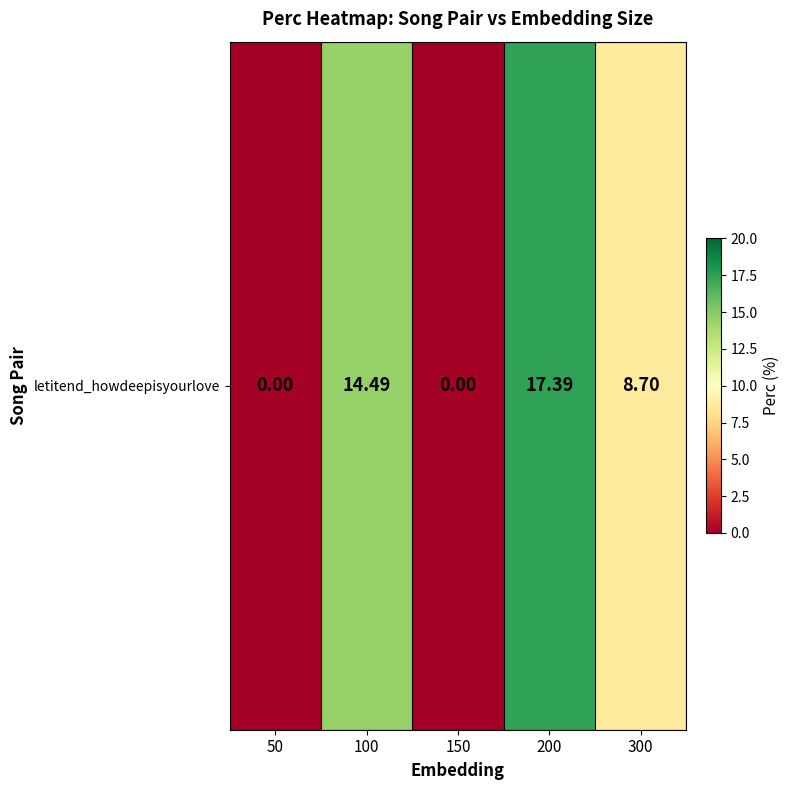

The value at 100 is 14.5. True or false?

True